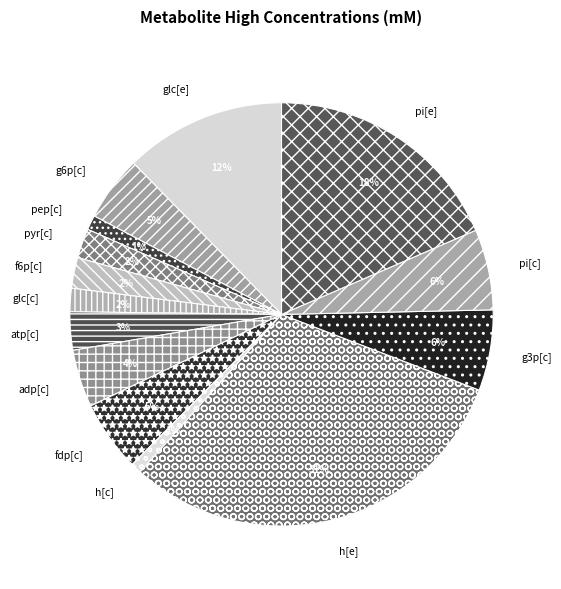

Is pep[c] the majority of the pie?

No